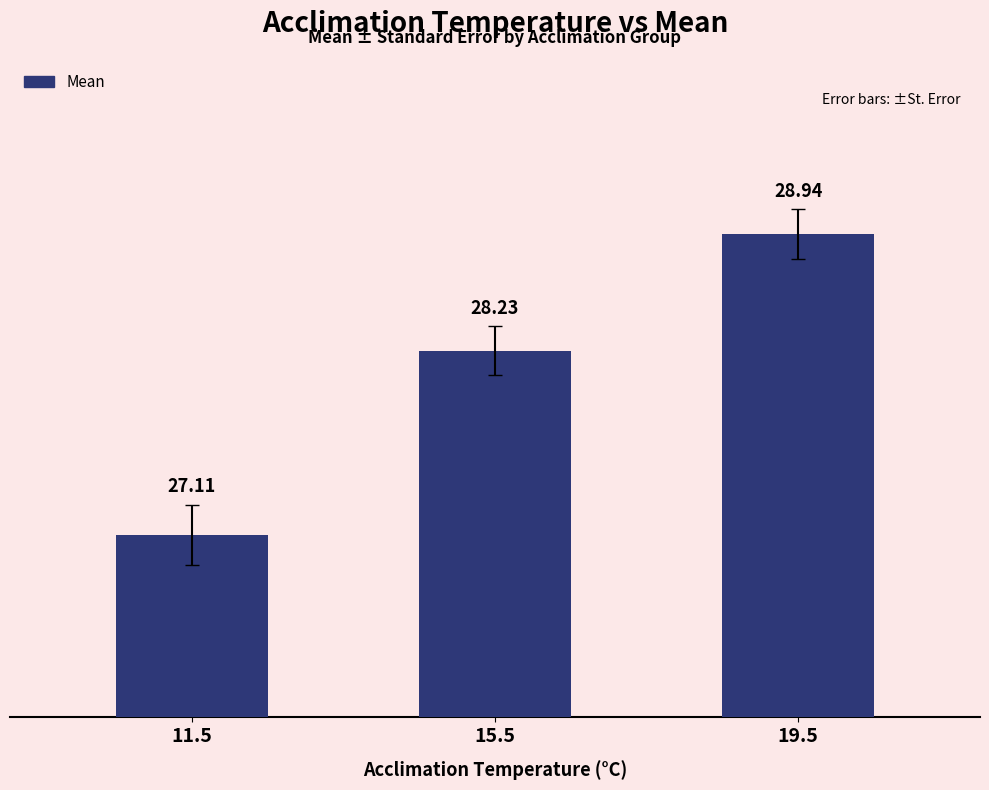

The value at 15.5 is 28.2. True or false?

True